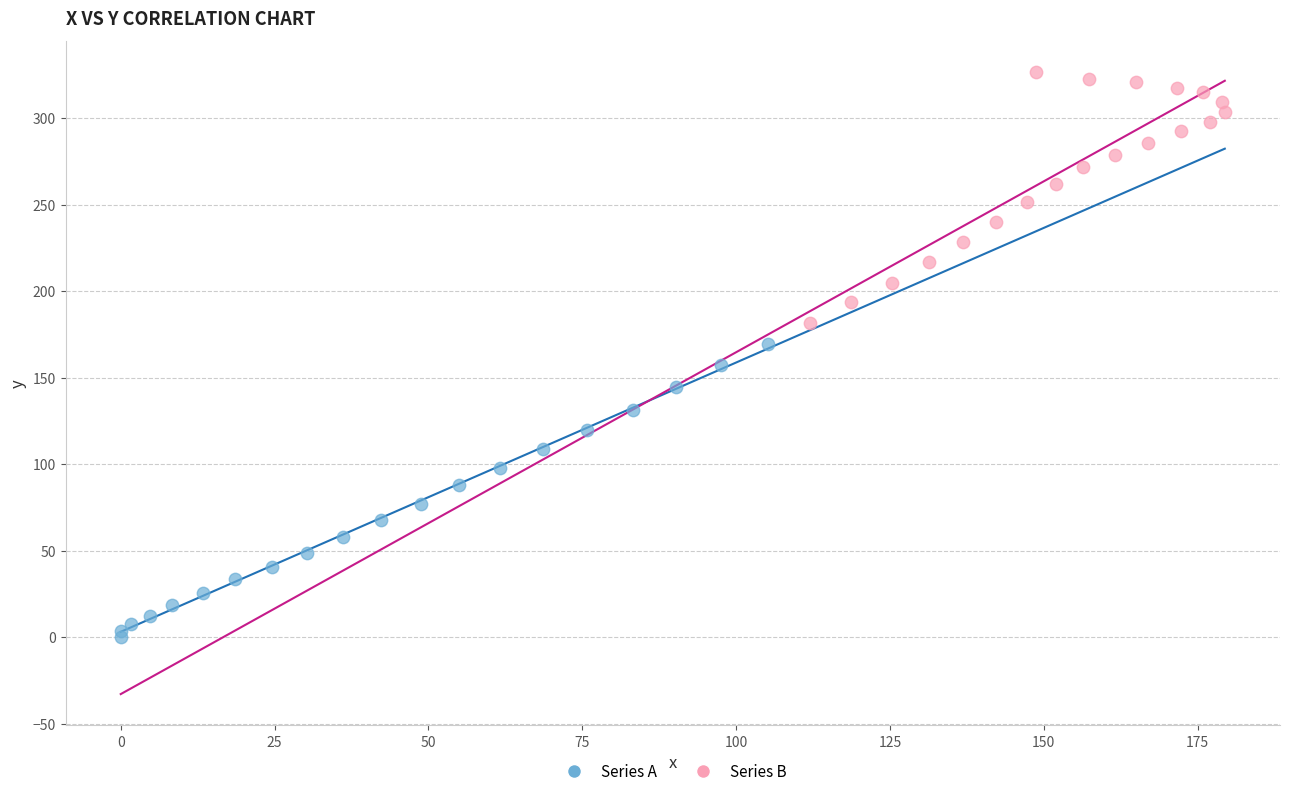

Which series has the largest Y range (max minus min)?

Series A